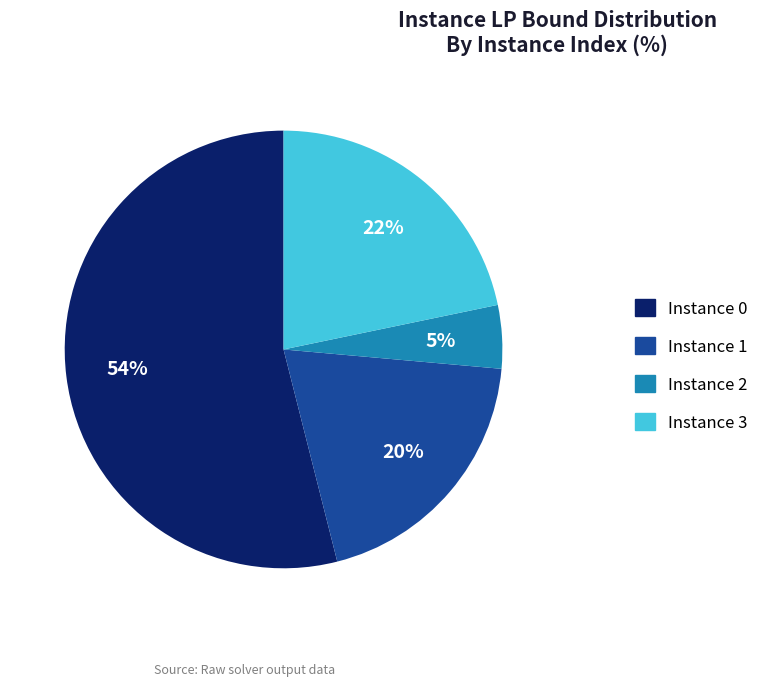

Which has a higher value, Instance 2 or Instance 3?

Instance 3